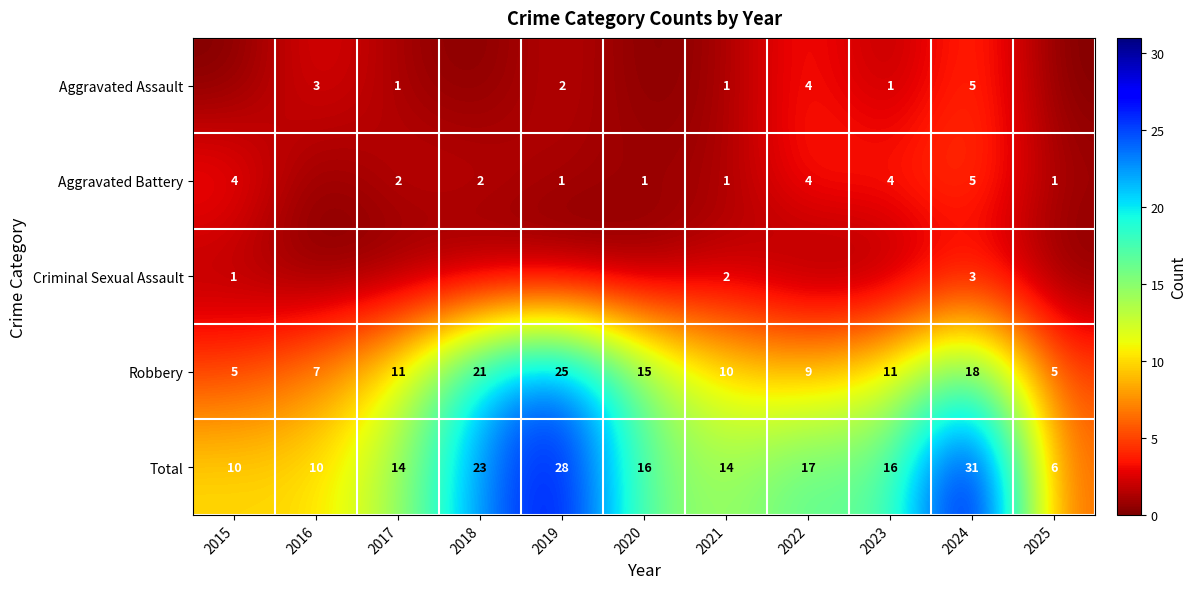

Count the number of categories in the chart.

11